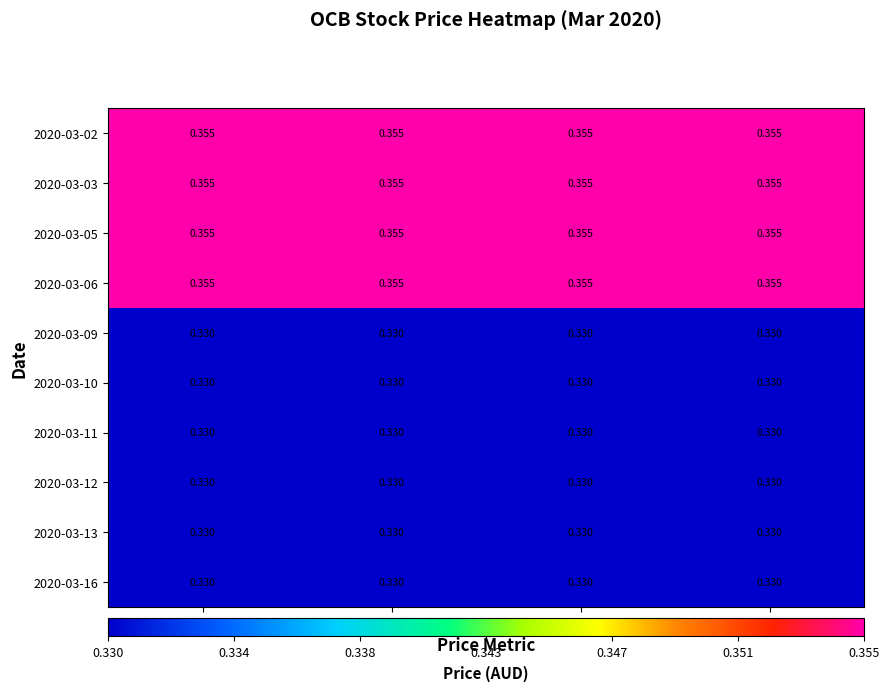

Is the value of 2020-03-09 at low greater than the value of 2020-03-03 at close?

No